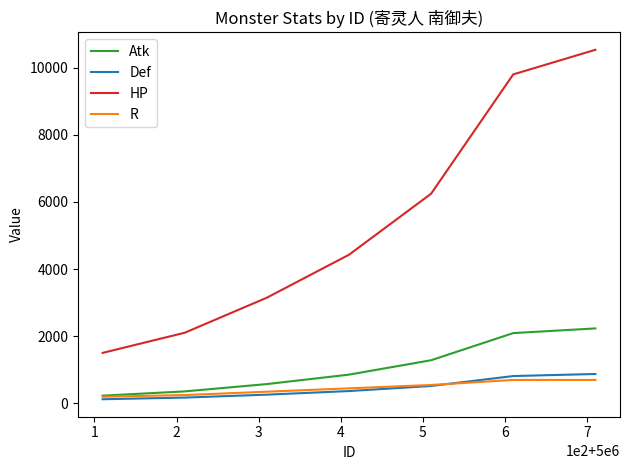

True or false: R and HP cross at least once.

False